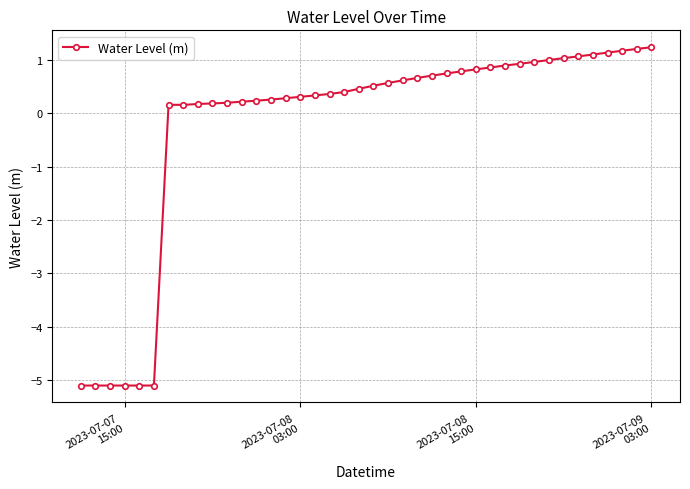

What is the smallest value displayed?

-5.1